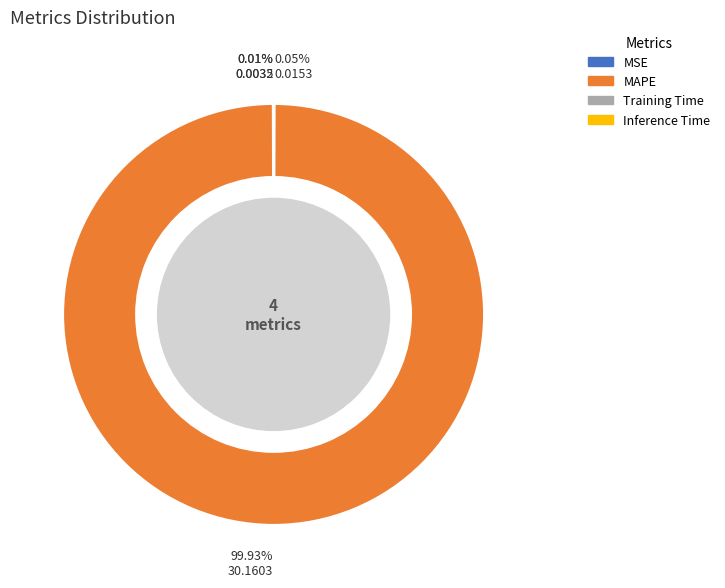

Which slice represents more than half of the pie?

MAPE